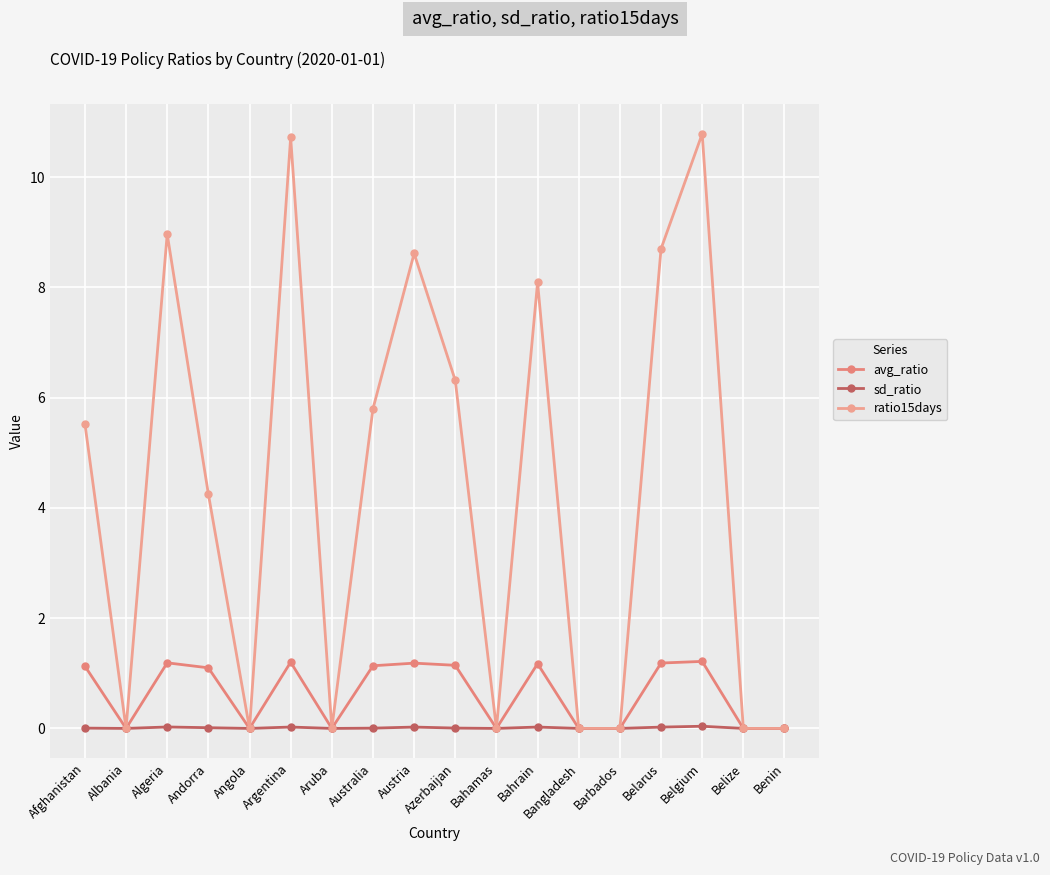

At how many categories does at least one series exceed 6?

7